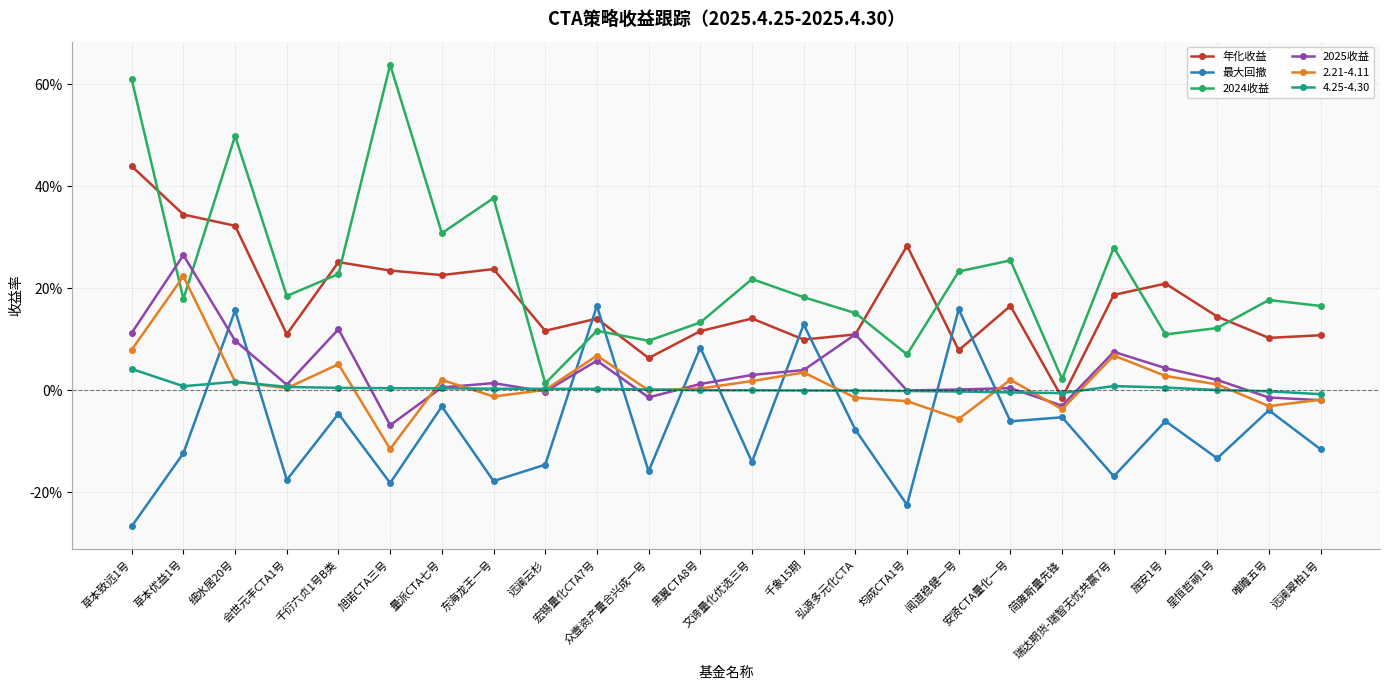

The 最大回撤 series shows -0.2 at 远澜云杉. True or false?

False